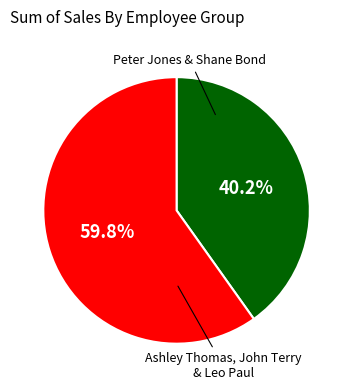

Is there any slice that represents more than half of the pie?

Yes